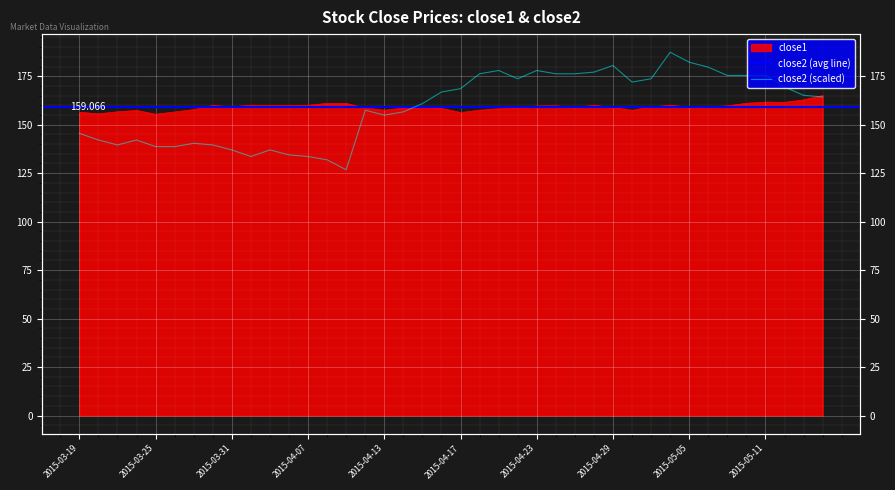

Between 2015-05-13 and 2015-04-08, which is larger?

2015-05-13